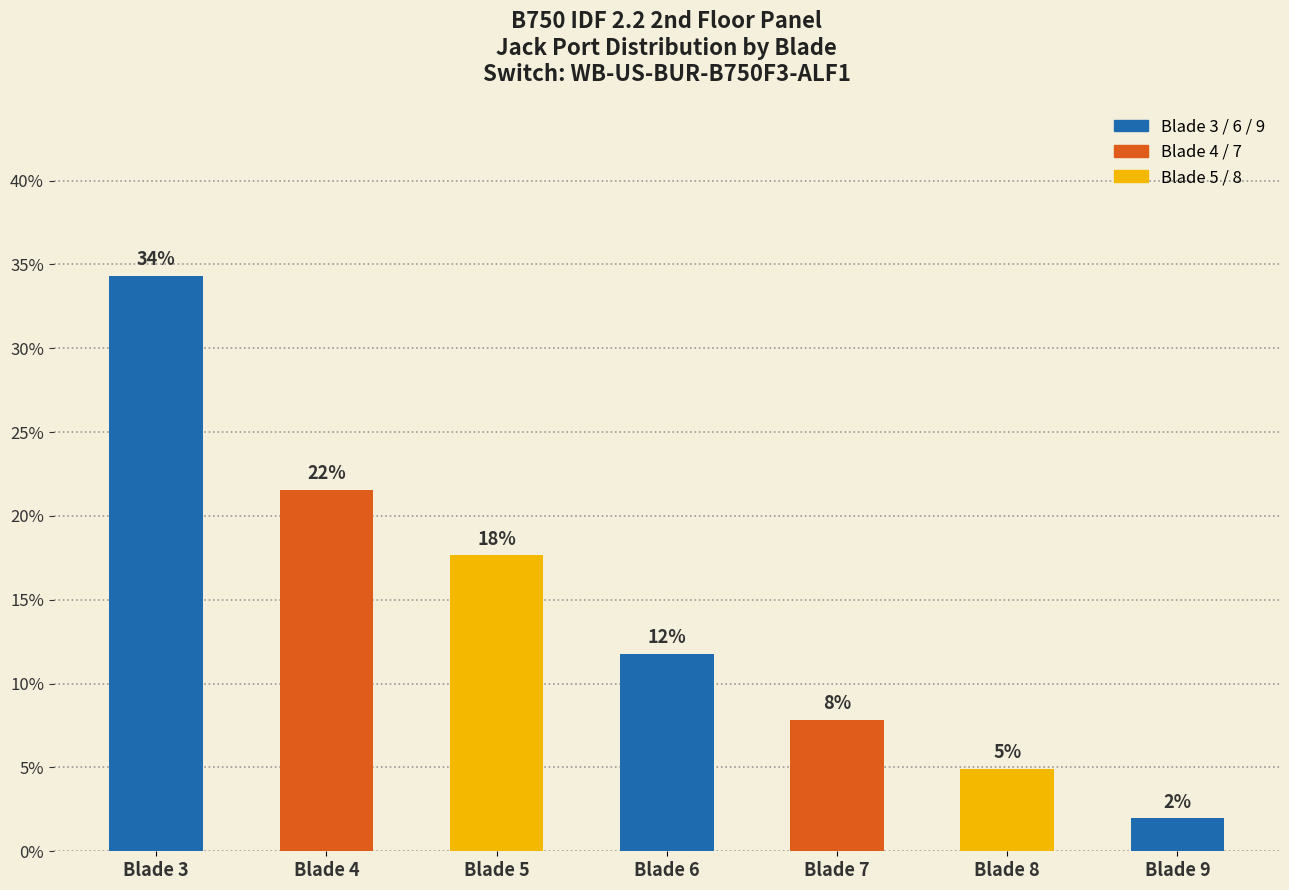

Reading left to right, list all the values displayed in this chart.

34.3	21.6	17.6	11.8	7.8	4.9	2.0